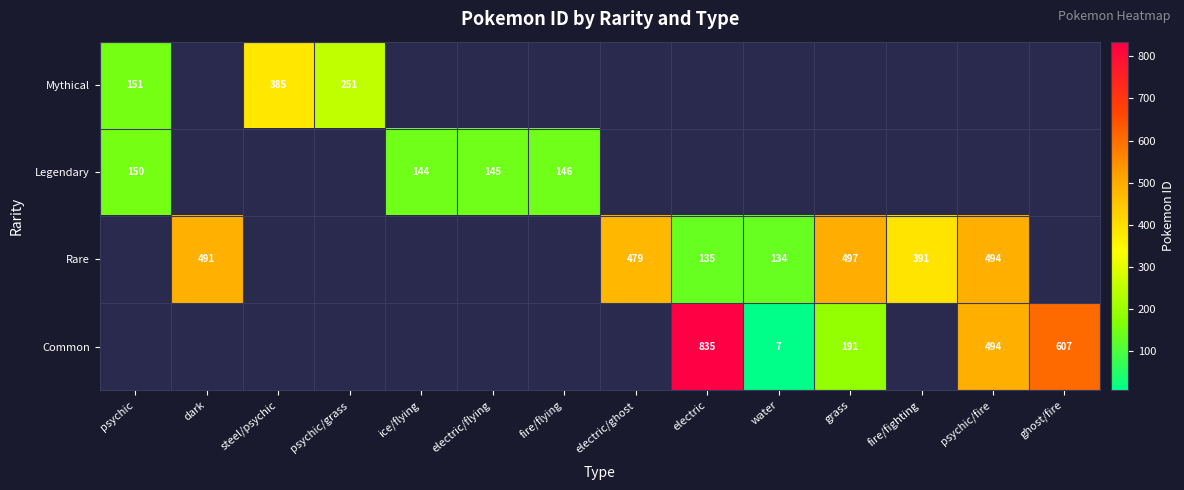

What is the sum of the Legendary values at fire/flying and ice/flying?

290